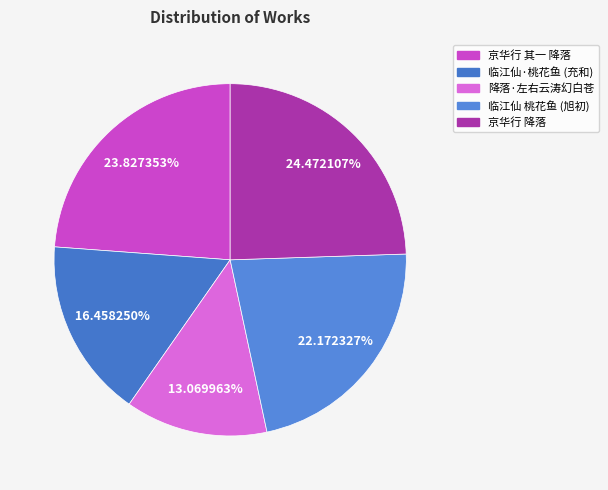

What is the largest slice in the pie chart?

京华行 降落